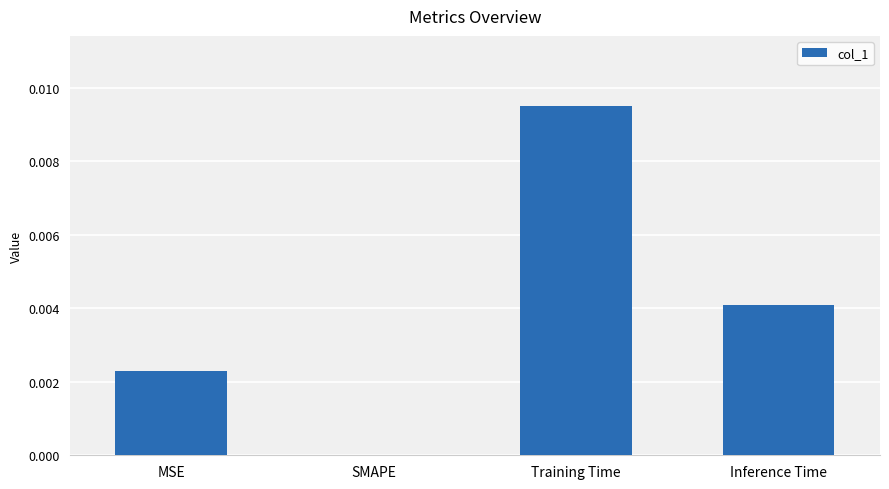

At which category does the chart reach its peak across all series?

Training Time